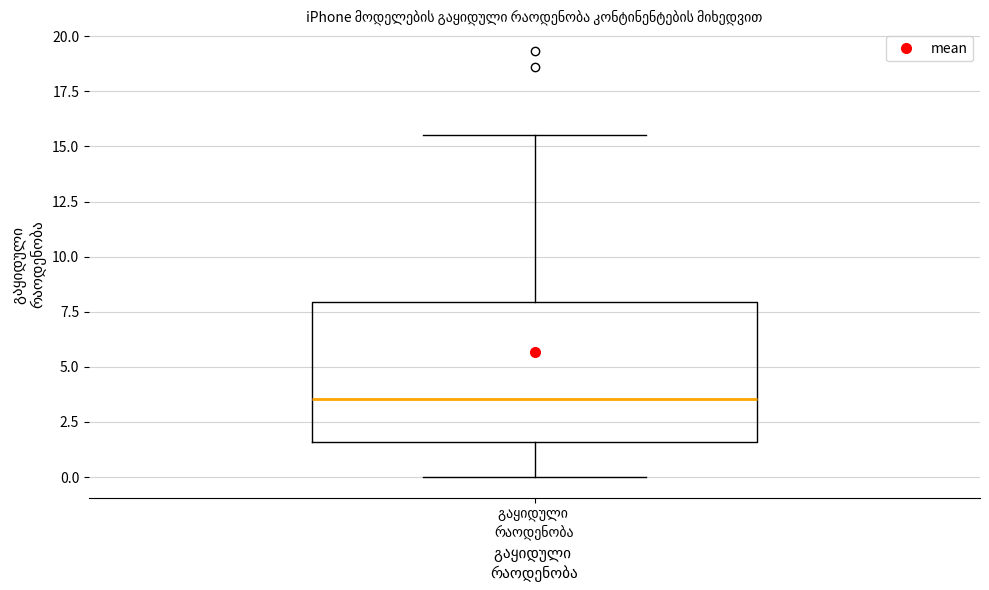

Transcribe this box plot: give where the median line is, the range the box spans, and where the two whiskers end, as read against the y-axis. The values are not printed on the chart, so give them approximately, as read against the axis.

median 3.5, box 1.5 to 8.0, whiskers 0.0 to 15.5